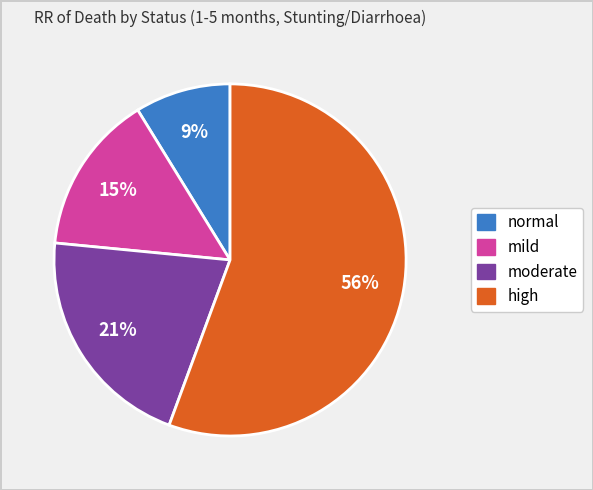

Count the number of slices in the pie.

4